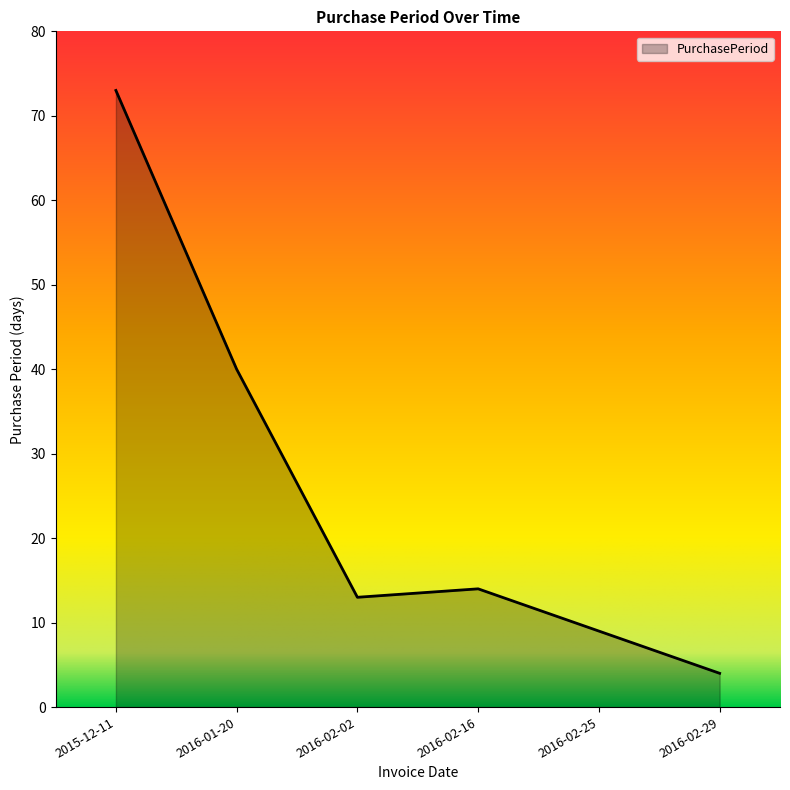

What is the average value?

26